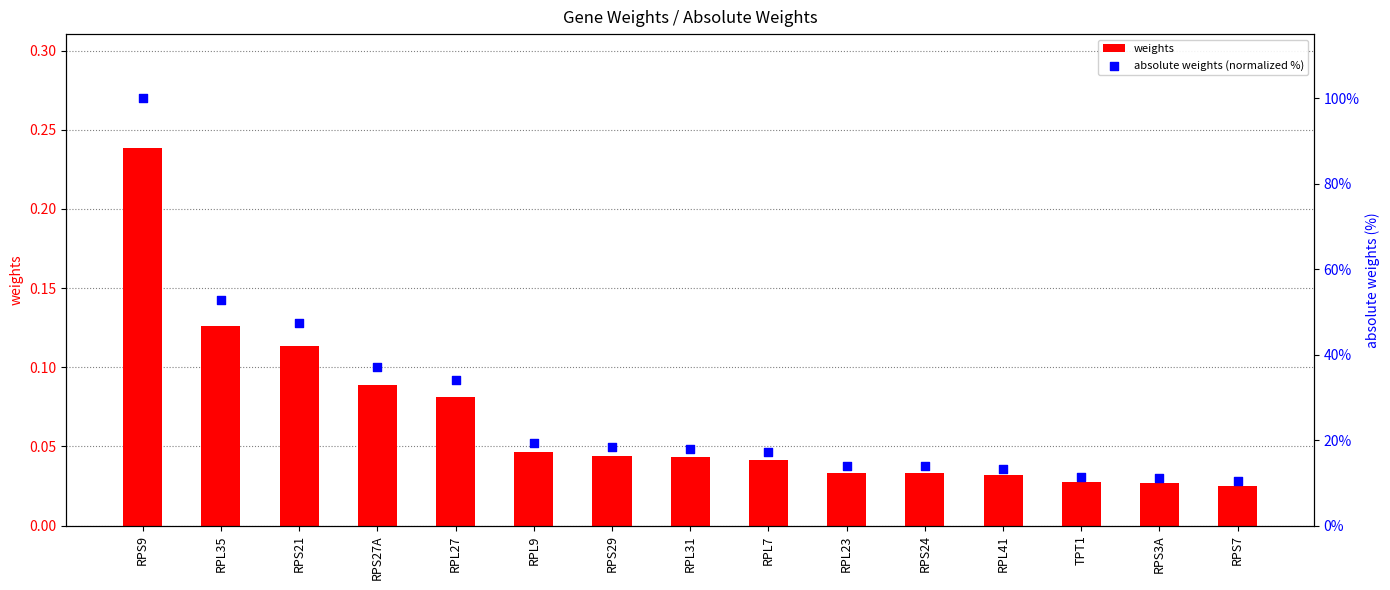

At which category is the sum across all series the highest?

RPS9